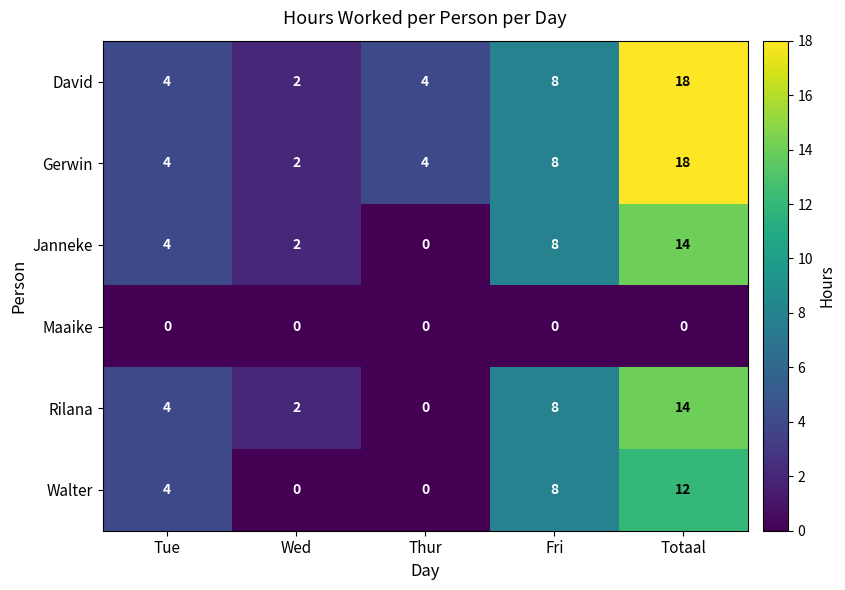

Which category has the highest value across all series?

Totaal